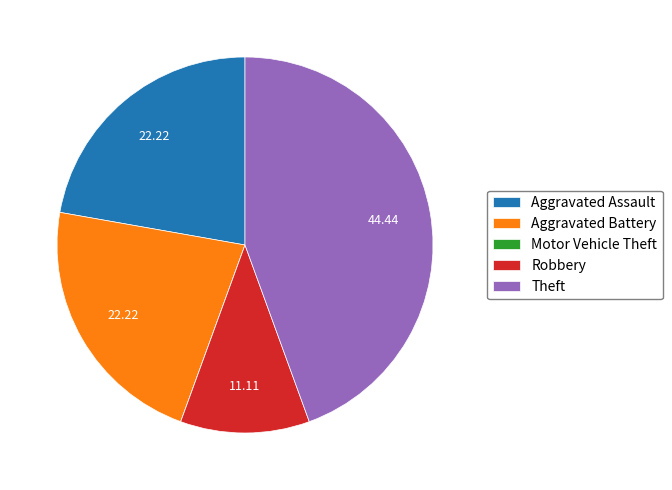

Which slice is the largest?

Theft